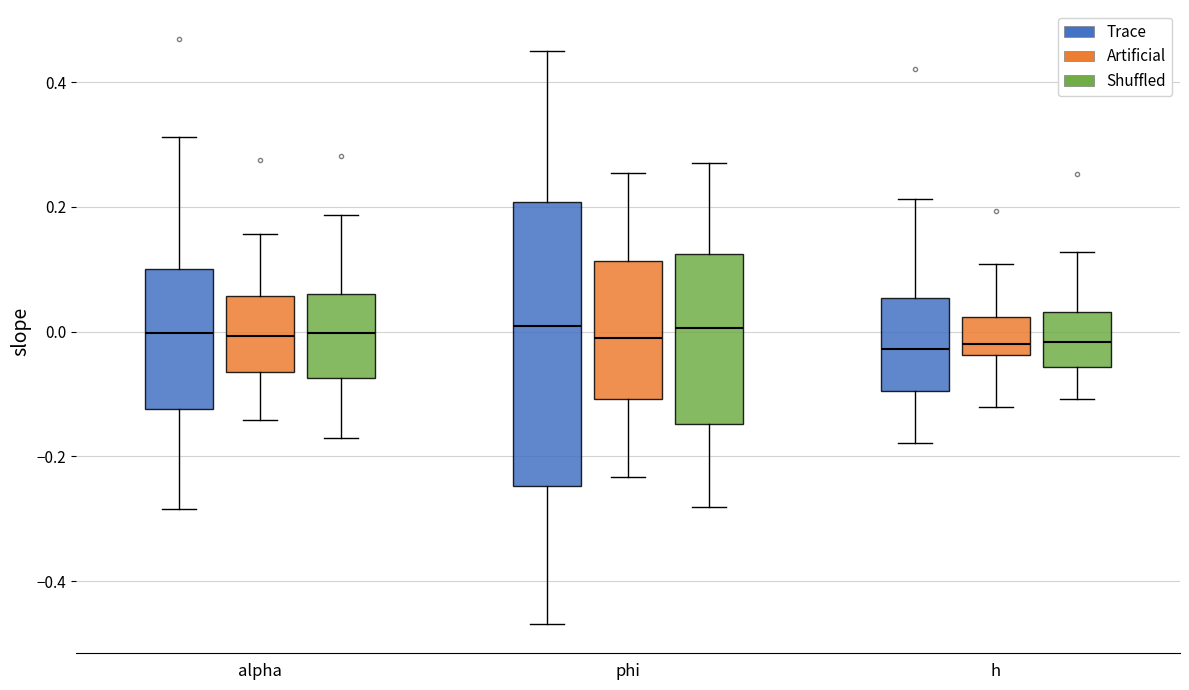

Where is the upper edge of the box for h (Trace) on the y-axis? The values are not printed on the chart, so give them approximately, as read against the axis.

0.06